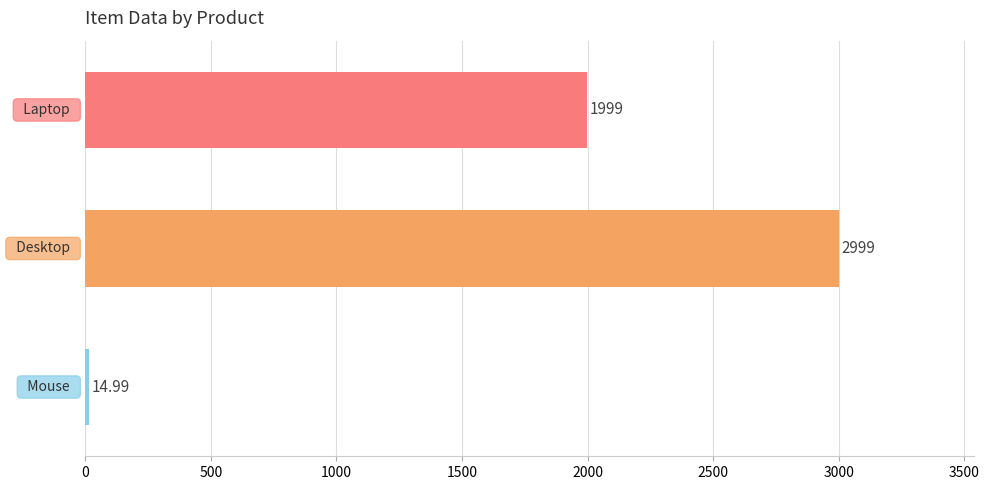

What is the sum of all values?

5013.0